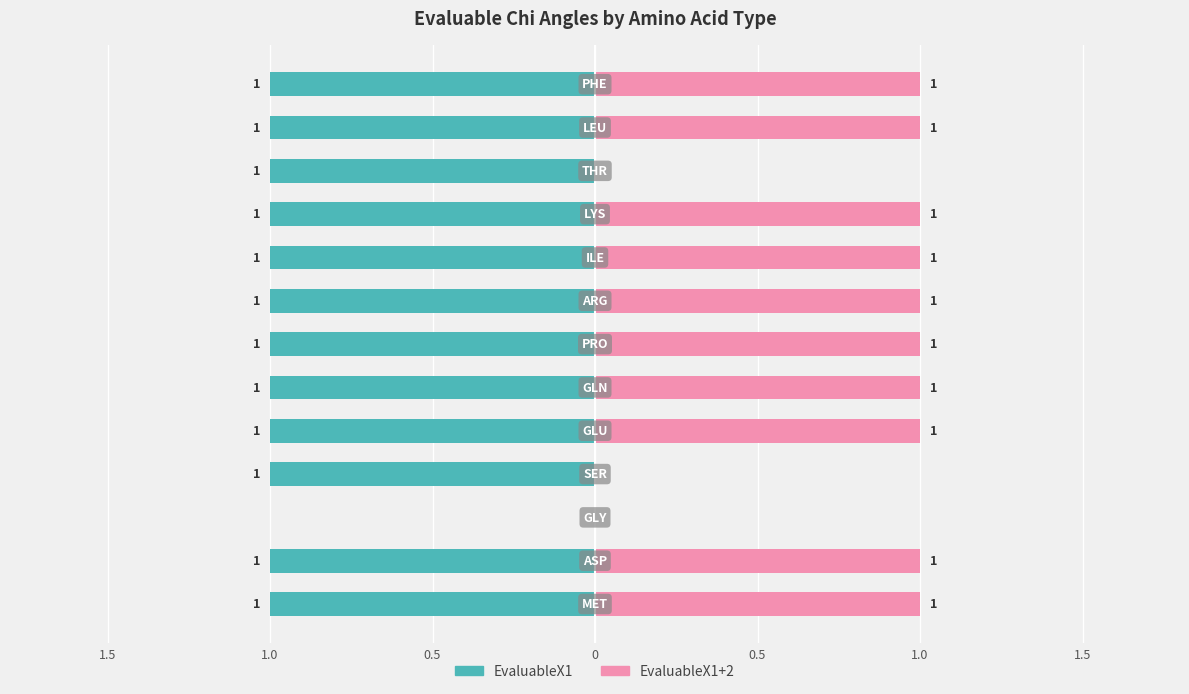

Count the EvaluableX1+2 values in the range 1 to 2.

10